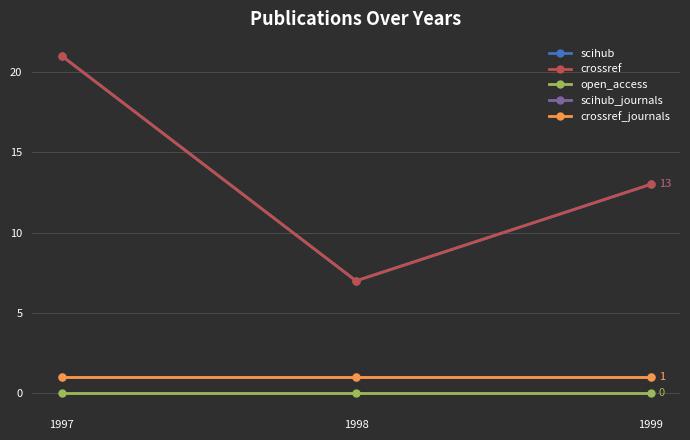

What is the maximum value shown in the chart?

21